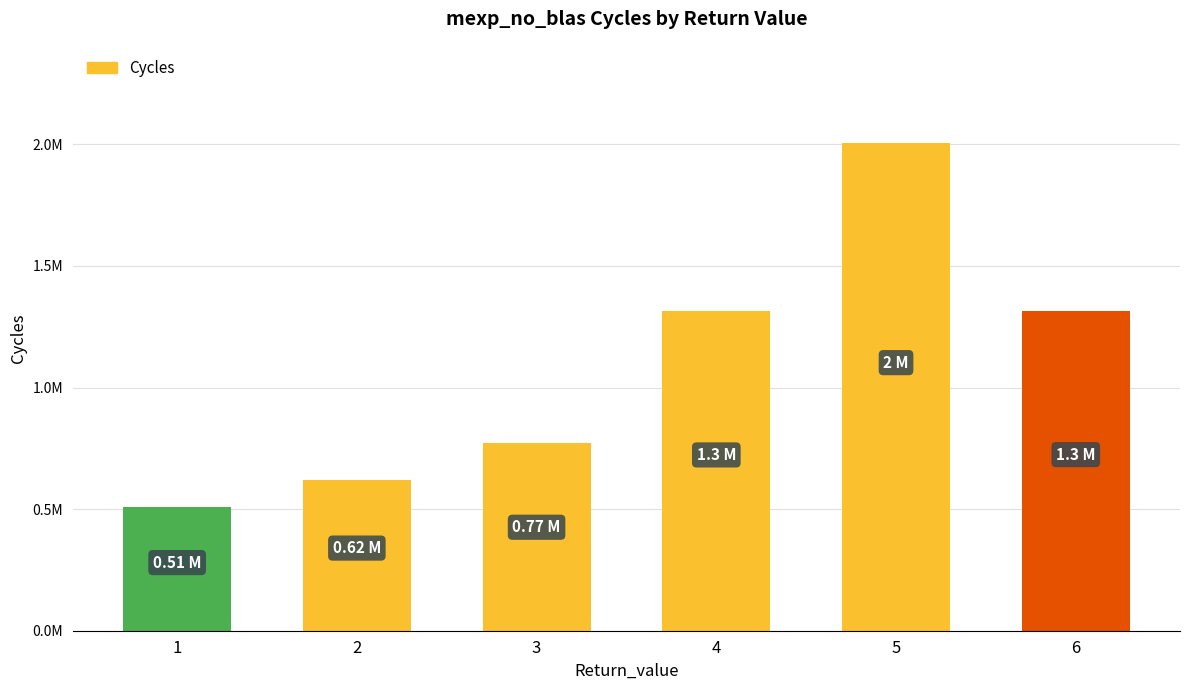

Are the bars horizontal?

No